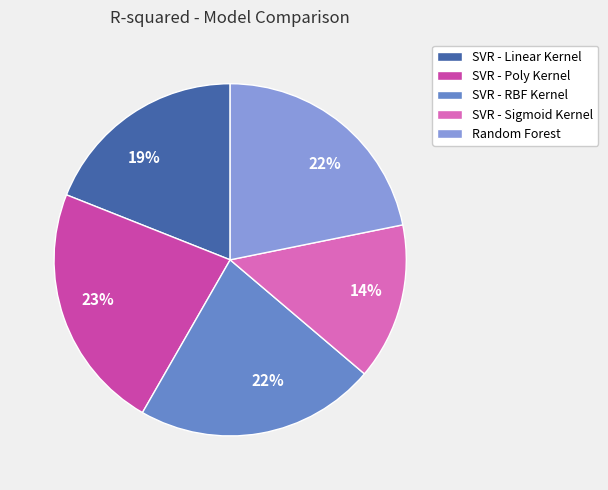

Which category has the smallest portion of the pie?

SVR - Sigmoid Kernel